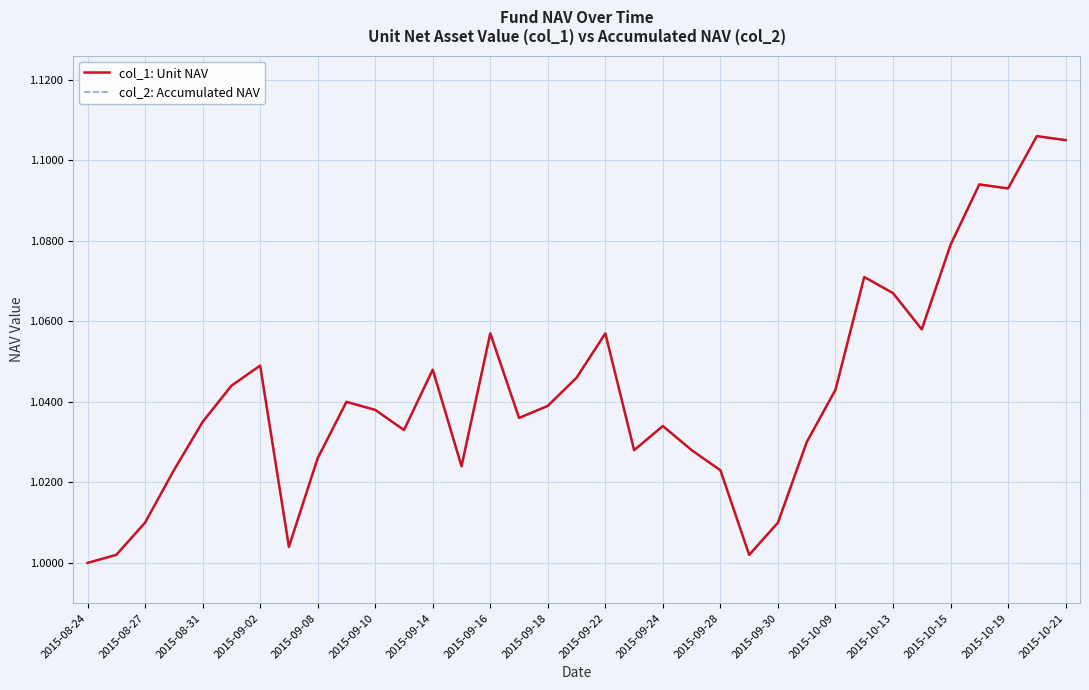

Where is col_1: Unit NAV nearest to the value 1?

2015-08-24